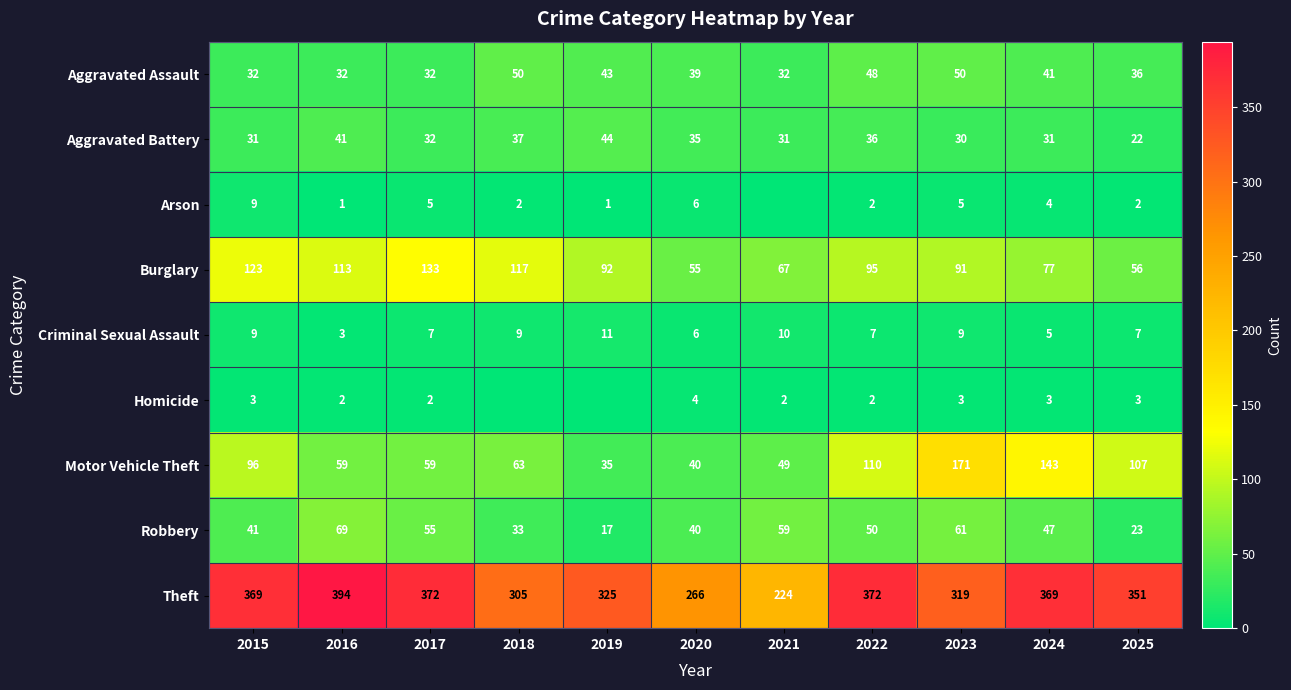

How many values in the Theft series are below 351?

5